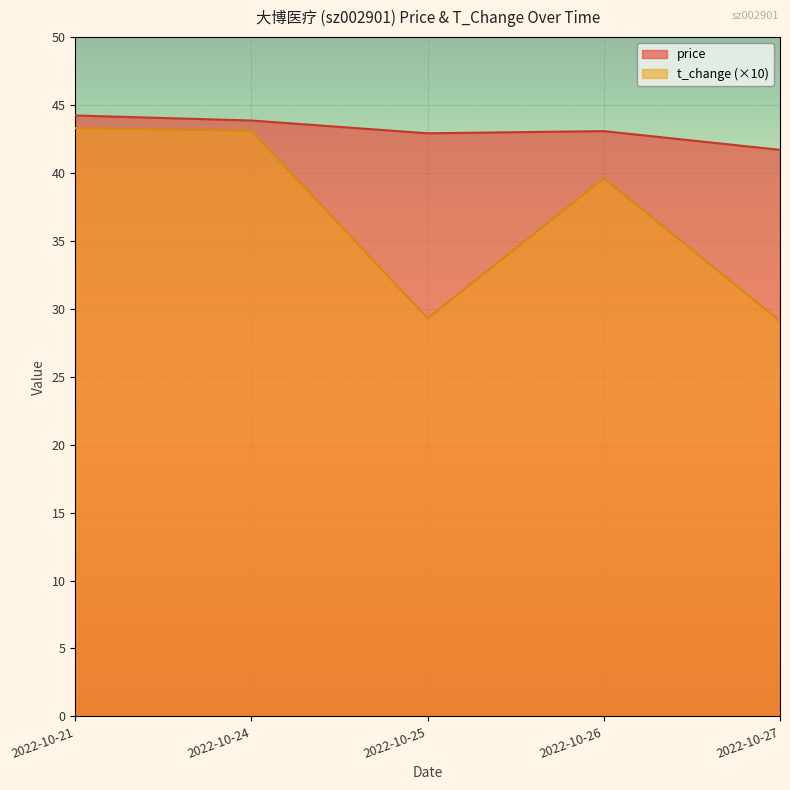

At which category is the sum across all series the highest?

2022-10-21